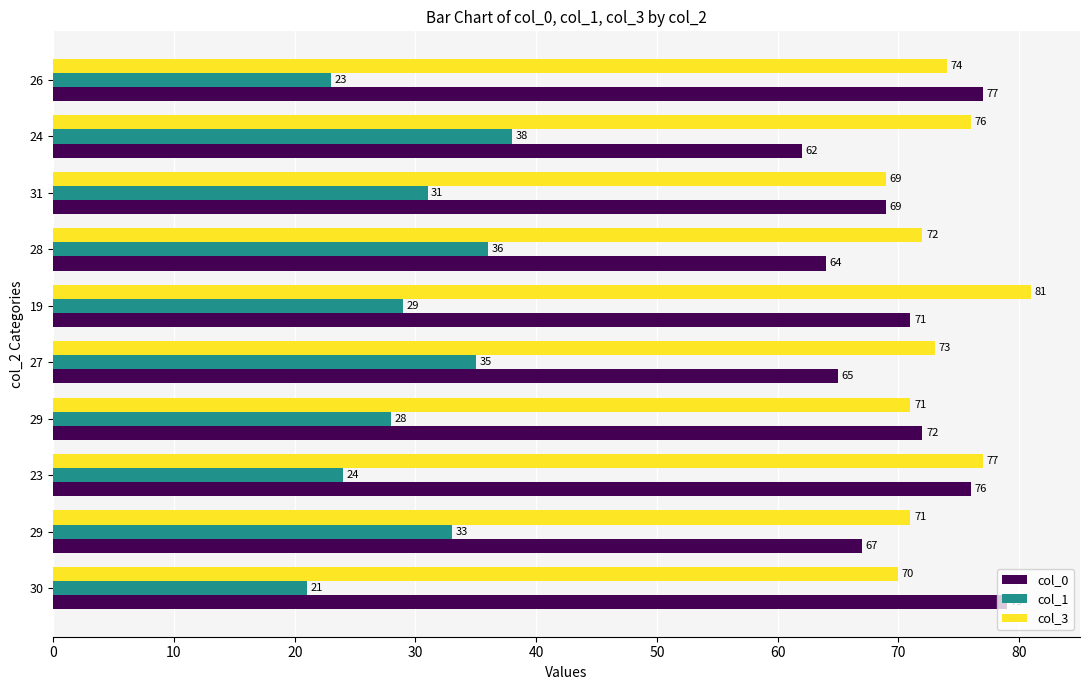

Count the number of categories in the chart.

10